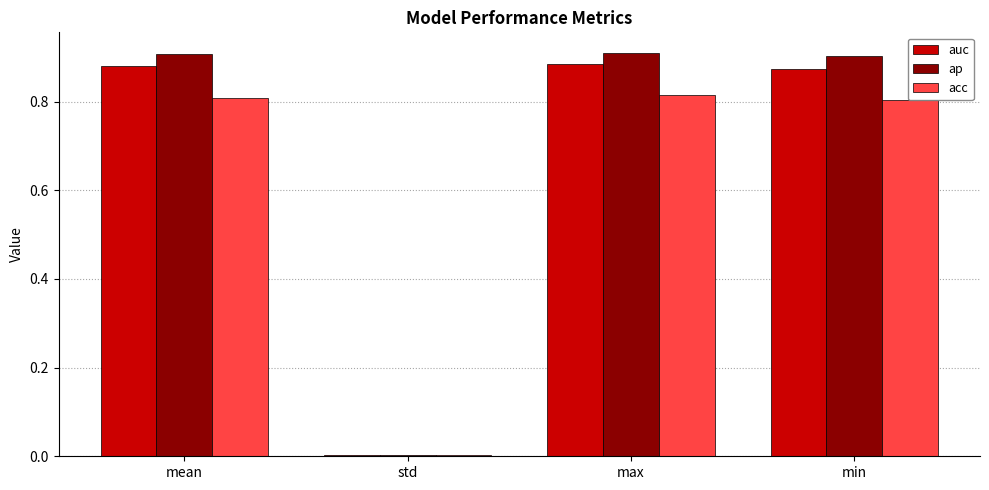

The auc series shows 1.4 at min. True or false?

False